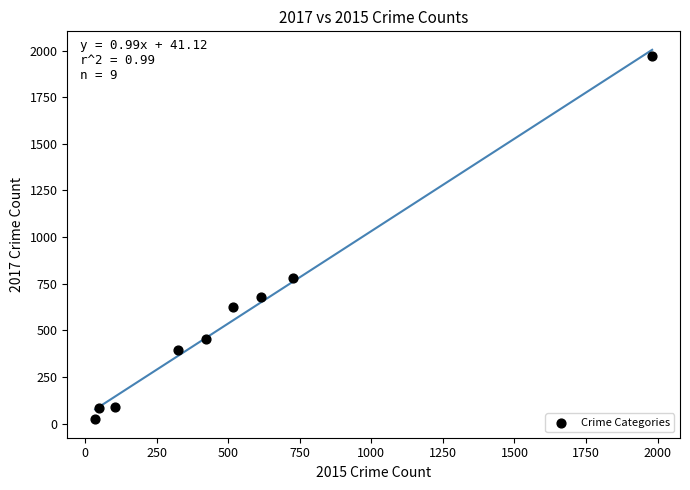

What Y value in the scatter plot is closest to 995?

780